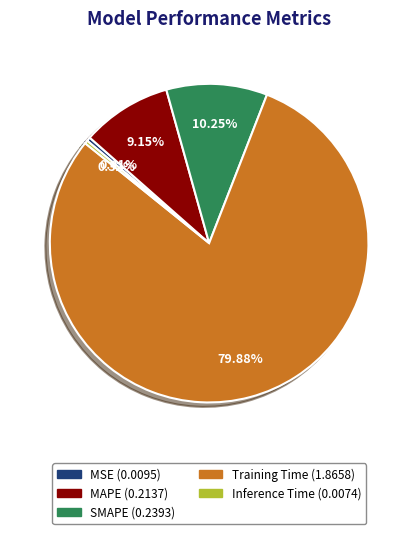

Is the sum of Inference Time and MAPE greater than half?

No